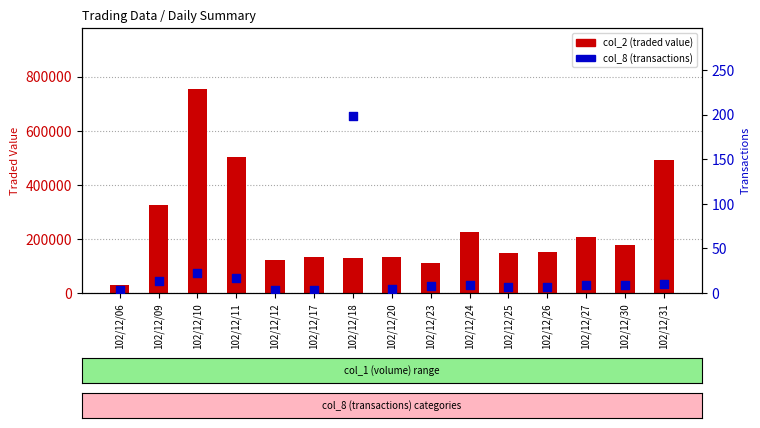

Which series contains the highest Y value?

col_2 (traded value)